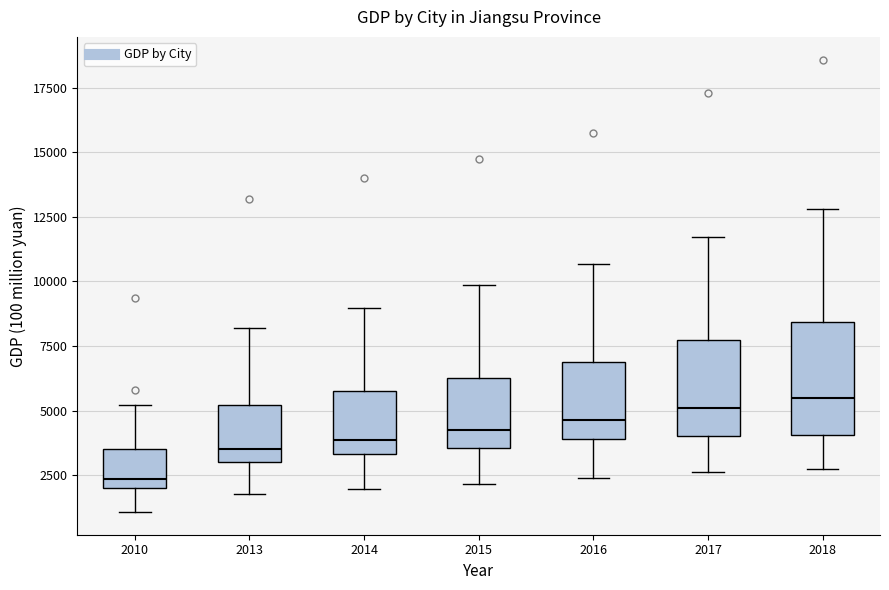

Reading left to right, read every box against the y-axis: the position of its median line, the range the box covers, and the ends of its whiskers. The values are not printed on the chart, so give them approximately, as read against the axis.

2010: median 2500, box 2000 to 3500, whiskers 1000 to 5000
2013: median 3500, box 3000 to 5000, whiskers 2000 to 8000
2014: median 4000, box 3500 to 5500, whiskers 2000 to 9000
2015: median 4500, box 3500 to 6500, whiskers 2000 to 10000
2016: median 4500, box 4000 to 7000, whiskers 2500 to 10500
2017: median 5000, box 4000 to 7500, whiskers 2500 to 11500
2018: median 5500, box 4000 to 8500, whiskers 3000 to 13000